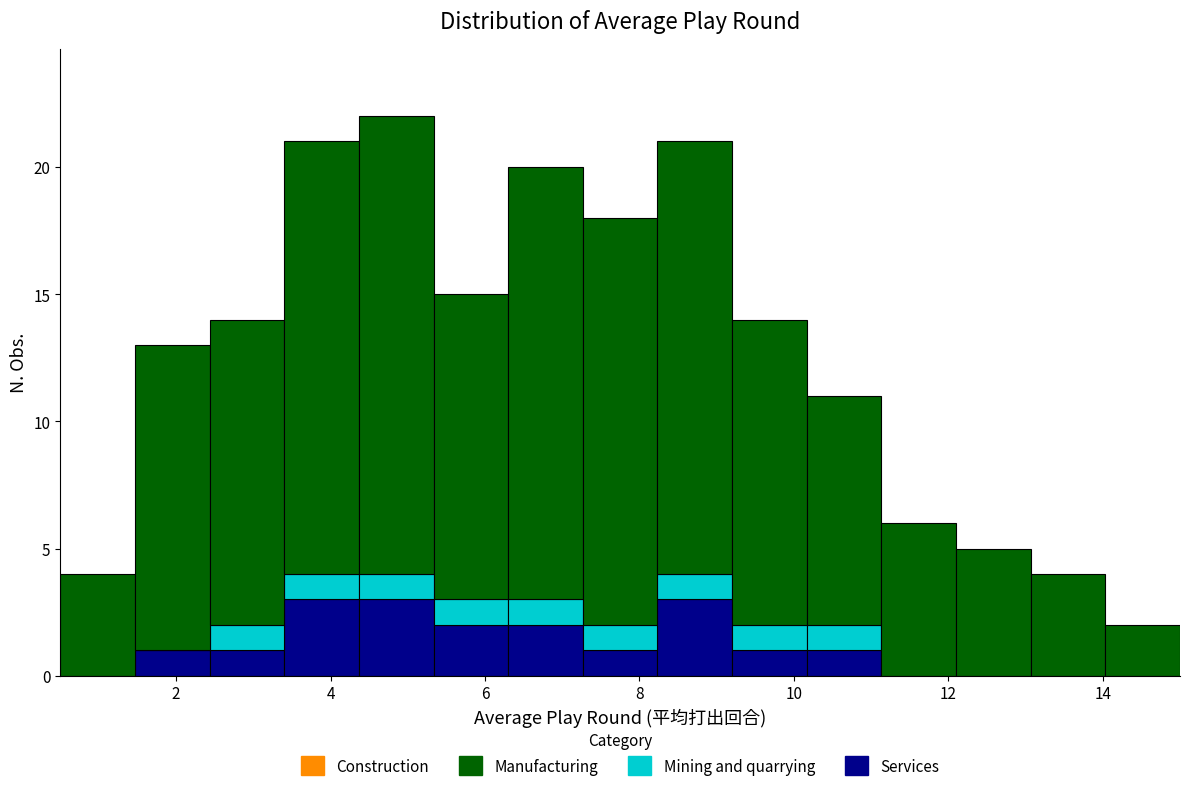

What is the total height of the stacked bar covering 12.2 to 13.0 on the x-axis? Neither the bar edges nor the heights are printed on the chart, so give them approximately, as read against the axes.

5